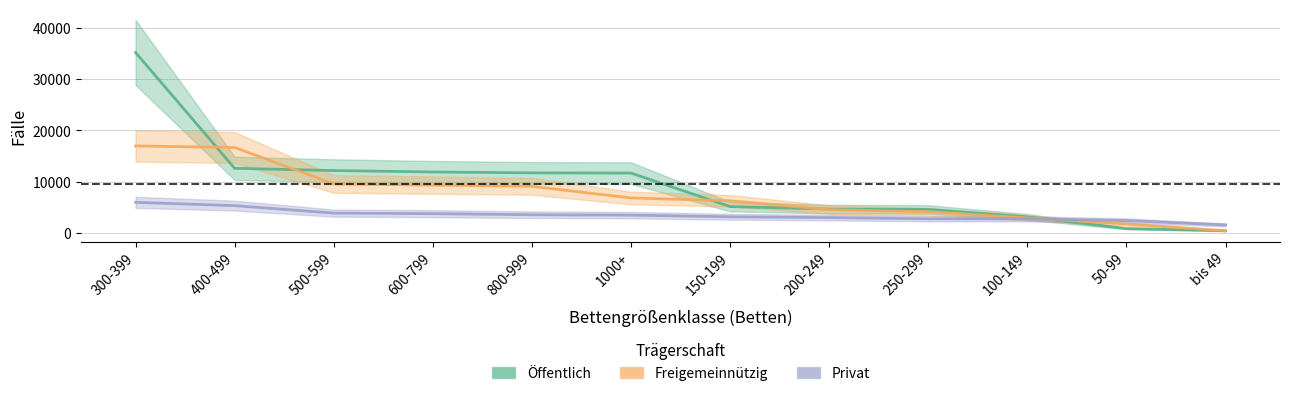

How many series are shown in this chart?

3